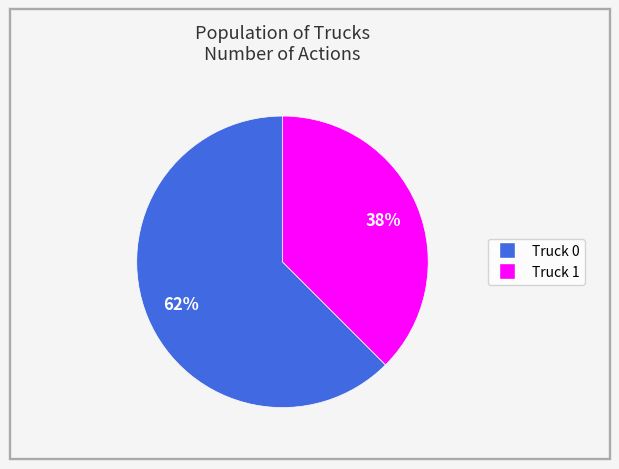

To the nearest percent, what portion does Truck 0 represent?

62%